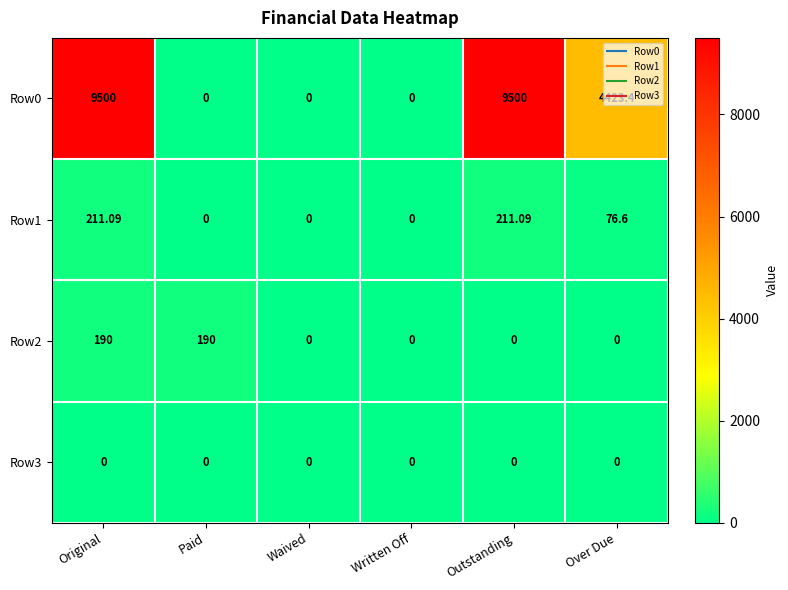

Which series has the widest spread of values?

Row0